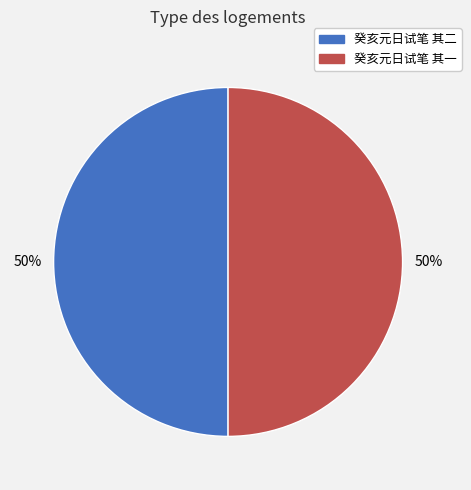

To the nearest percent, what is the average slice percentage?

50%